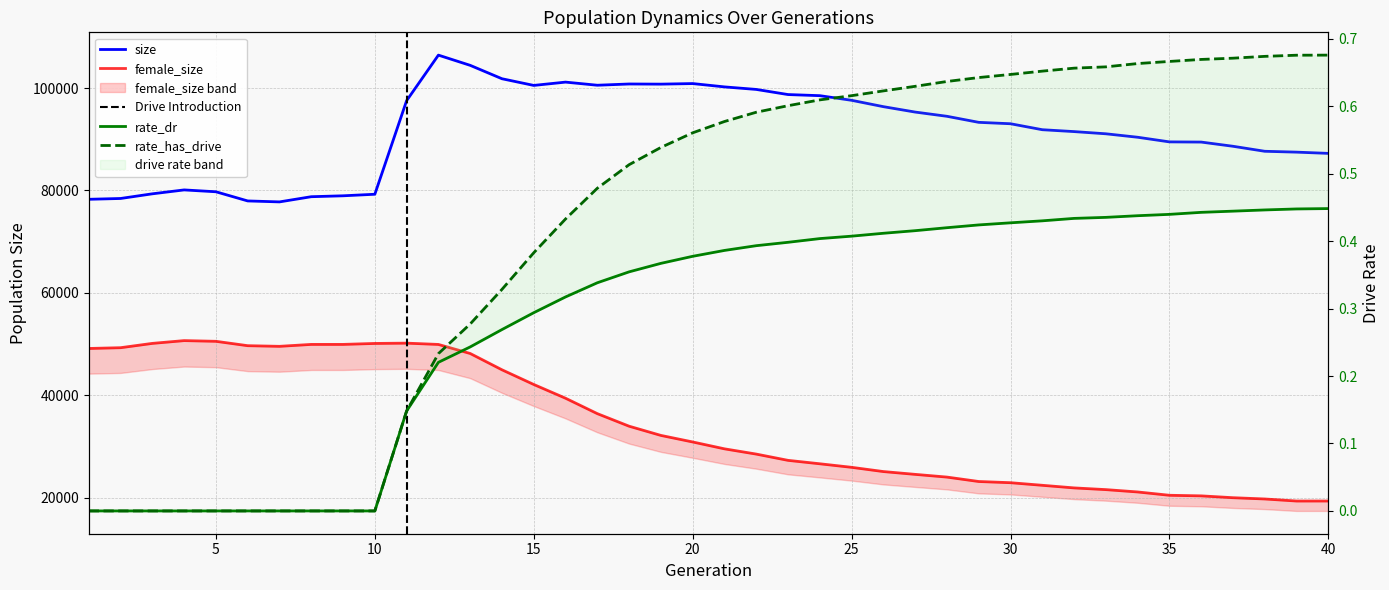

True or false: rate_dr and female_size intersect in this chart.

False